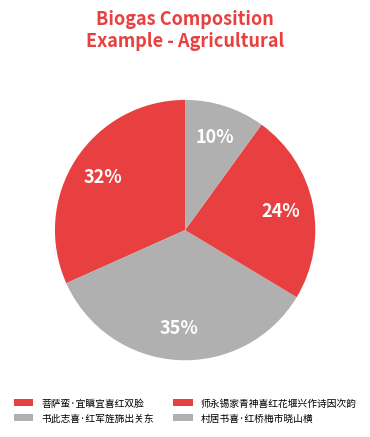

Count the number of slices in the pie.

4